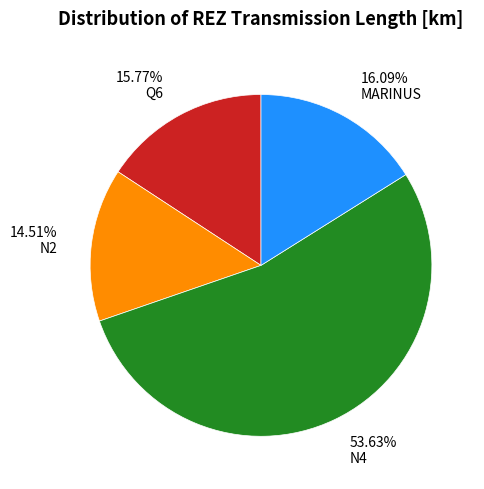

What is the ratio of the value at N2 to the value at Q6?

0.9